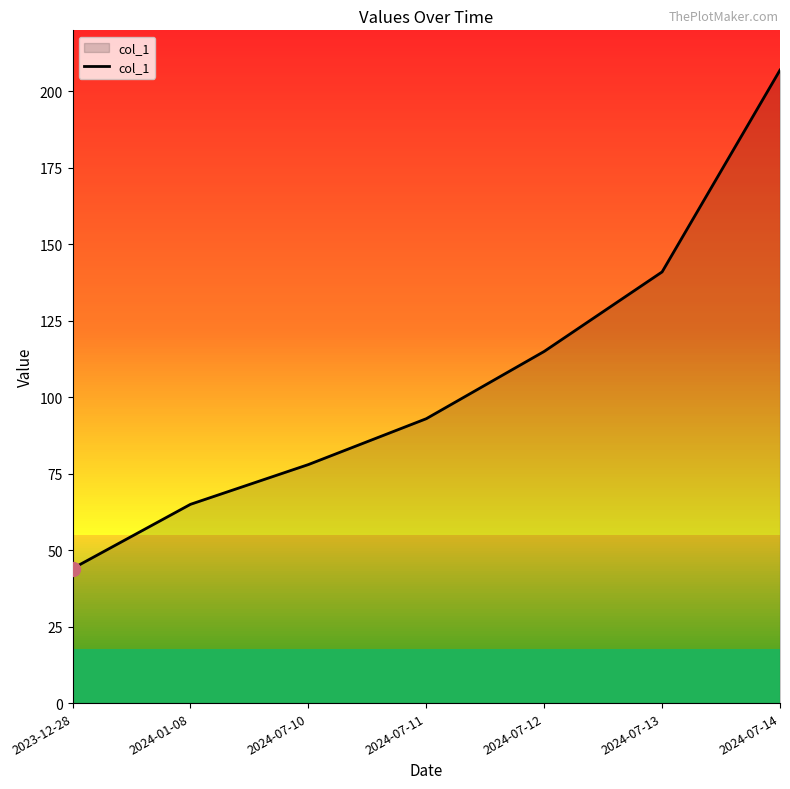

True or false: the data has more than 2 interior local peaks.

False